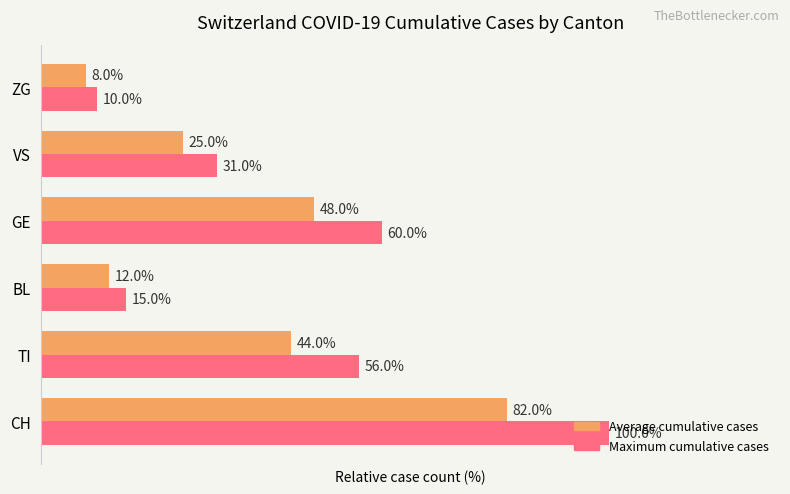

Is the value of Average cumulative cases at TI greater than the value of Maximum cumulative cases at ZG?

Yes